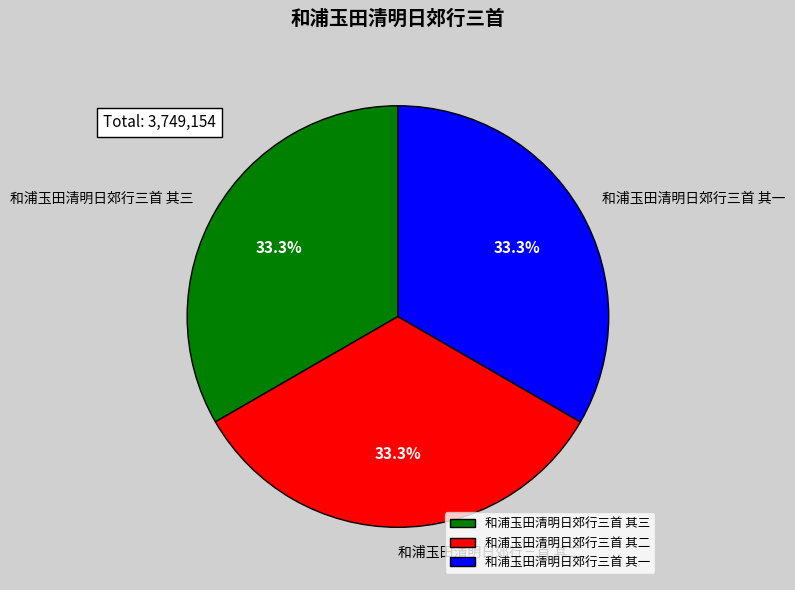

Does any single category account for the majority?

No